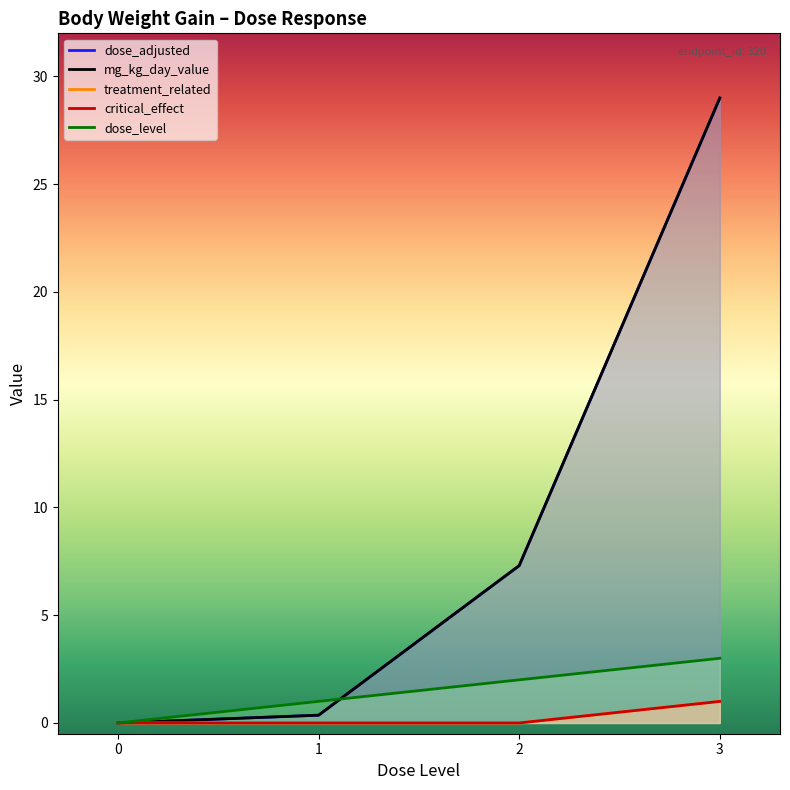

Which series has the largest total across all categories?

dose_adjusted